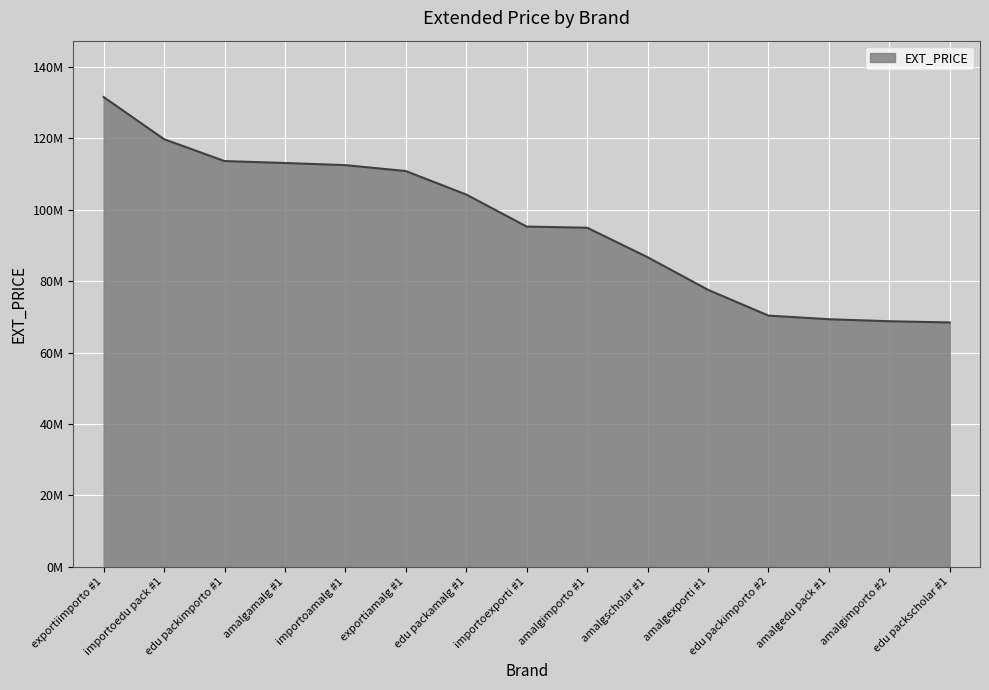

Is this an area chart (filled region under the line)?

Yes